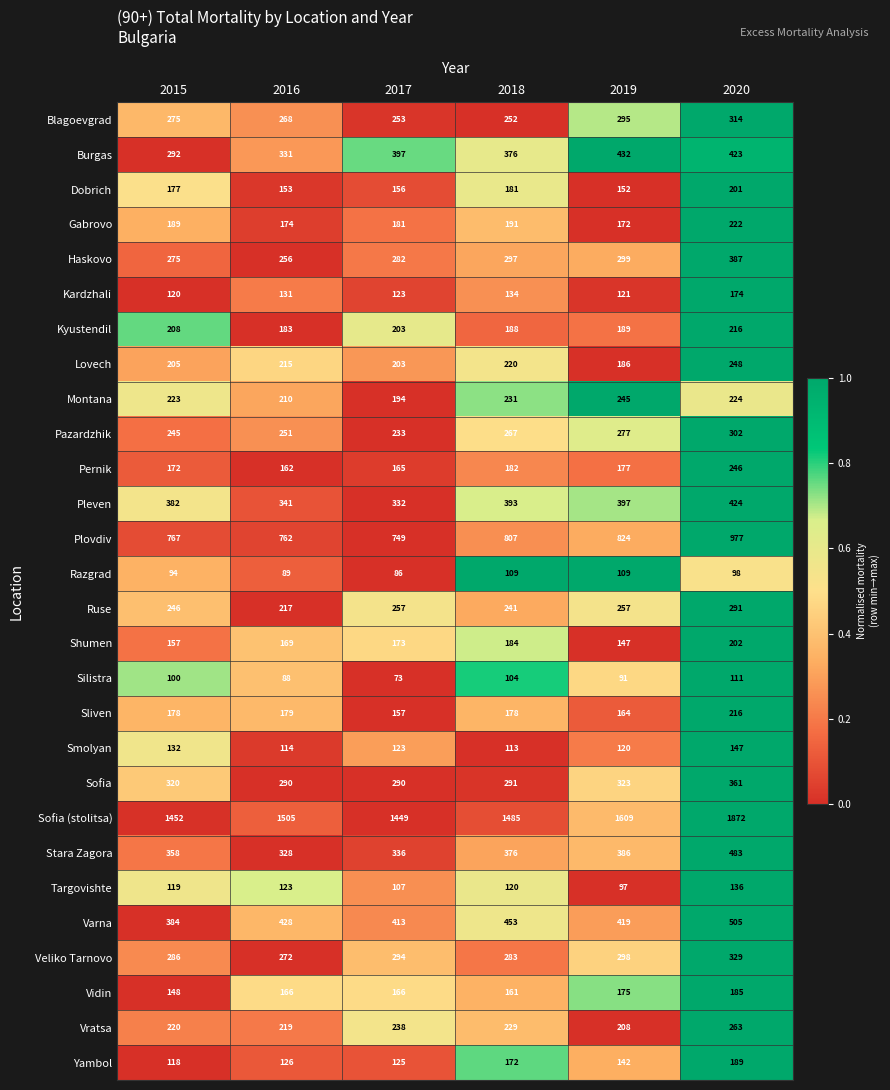

What is the total value across all series at 2019?

8311